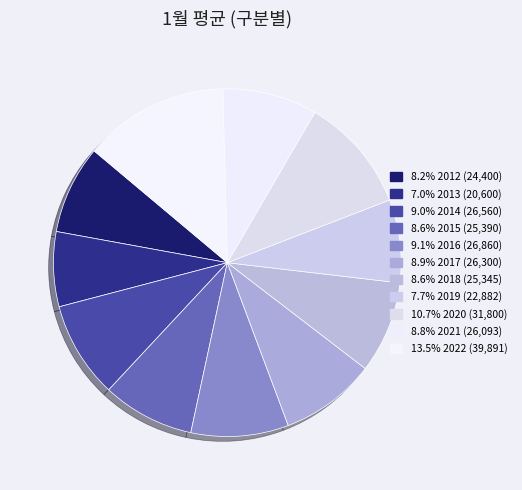

How many segments does this pie chart have?

11